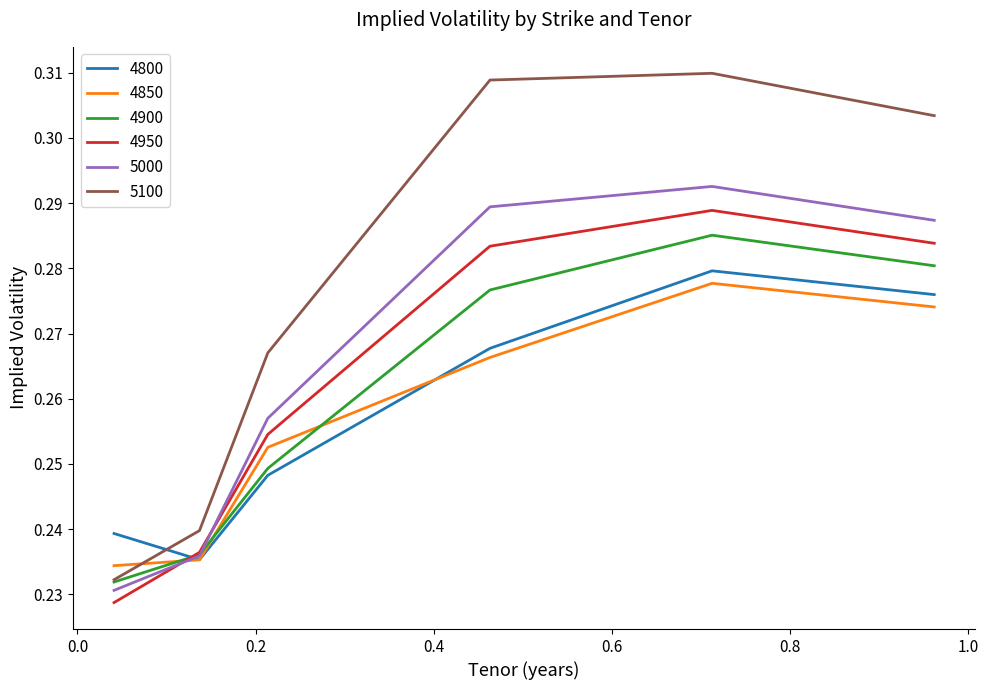

Which series ends up on top after the final intersection of 4900 and 4850?

4900